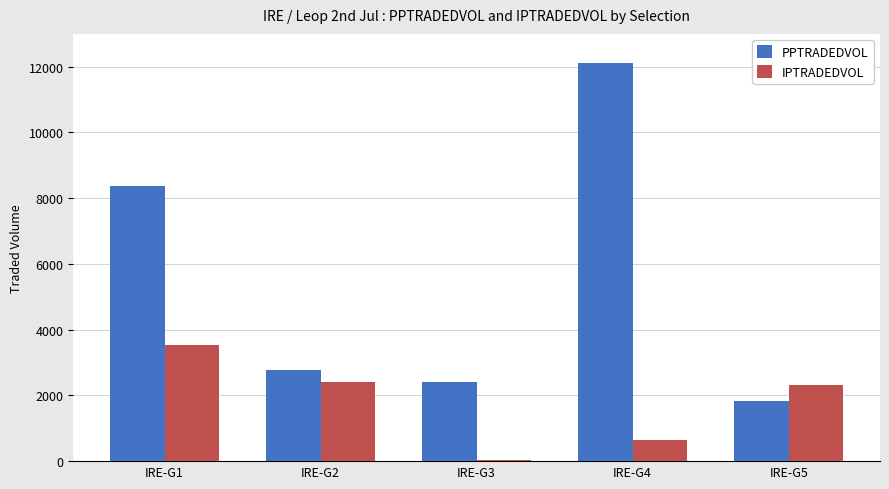

How many bars are there in each group?

2